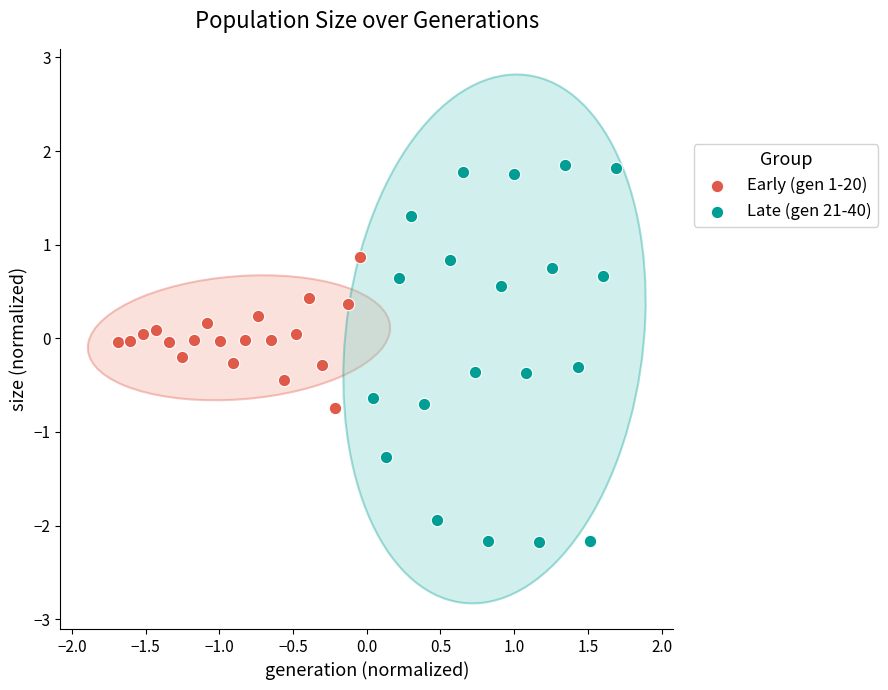

Which series contains the lowest Y value?

Late (gen 21-40)